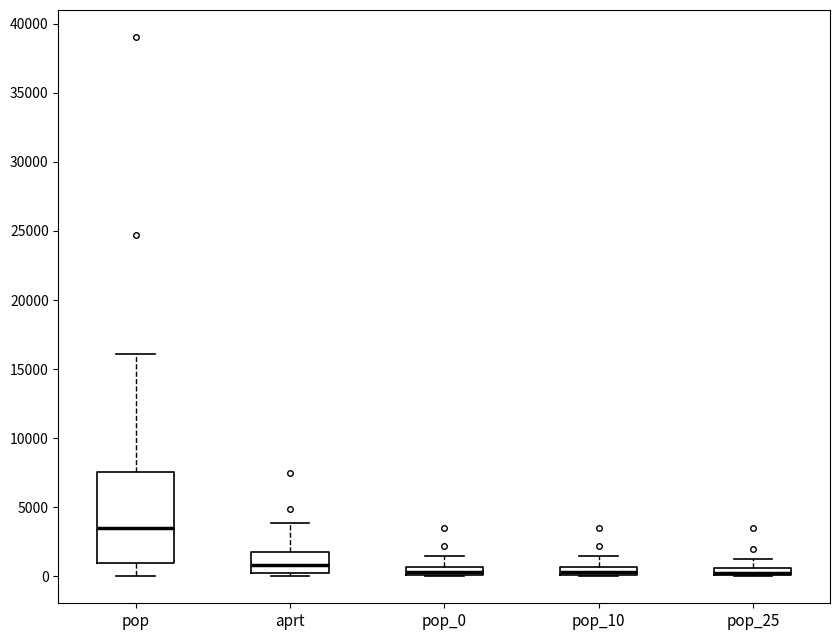

Comparing the boxes themselves (not the whiskers), which one is the tallest?

pop